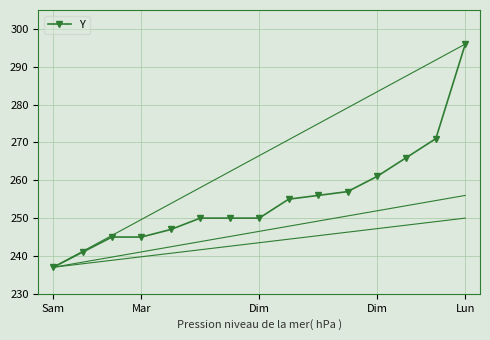

What is the value of the 11th point from the left?

257